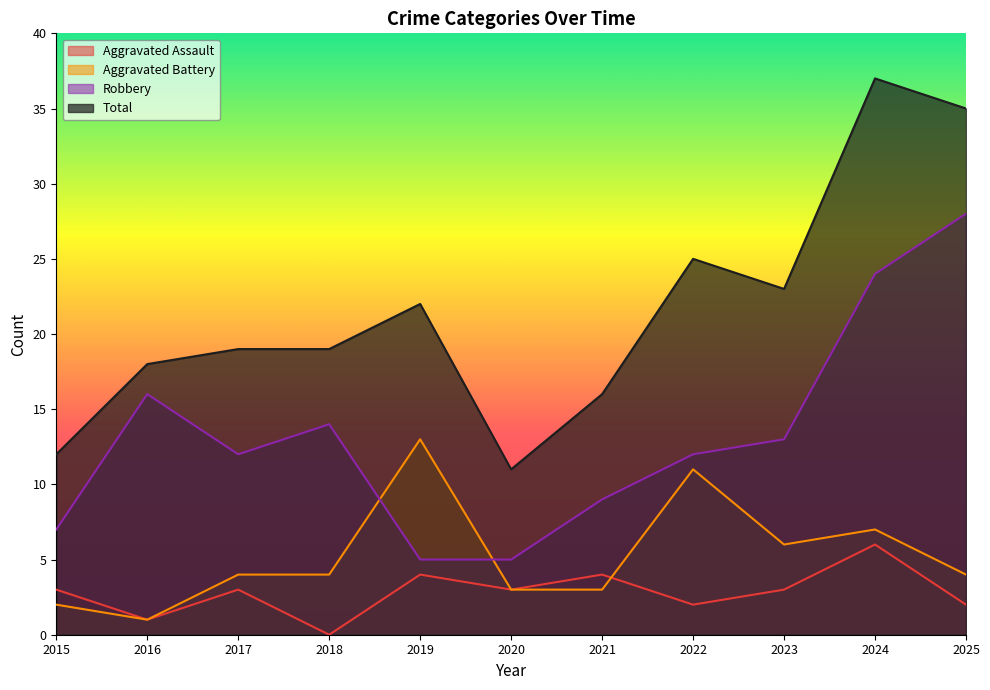

What is the average value of the Aggravated Battery series?

5